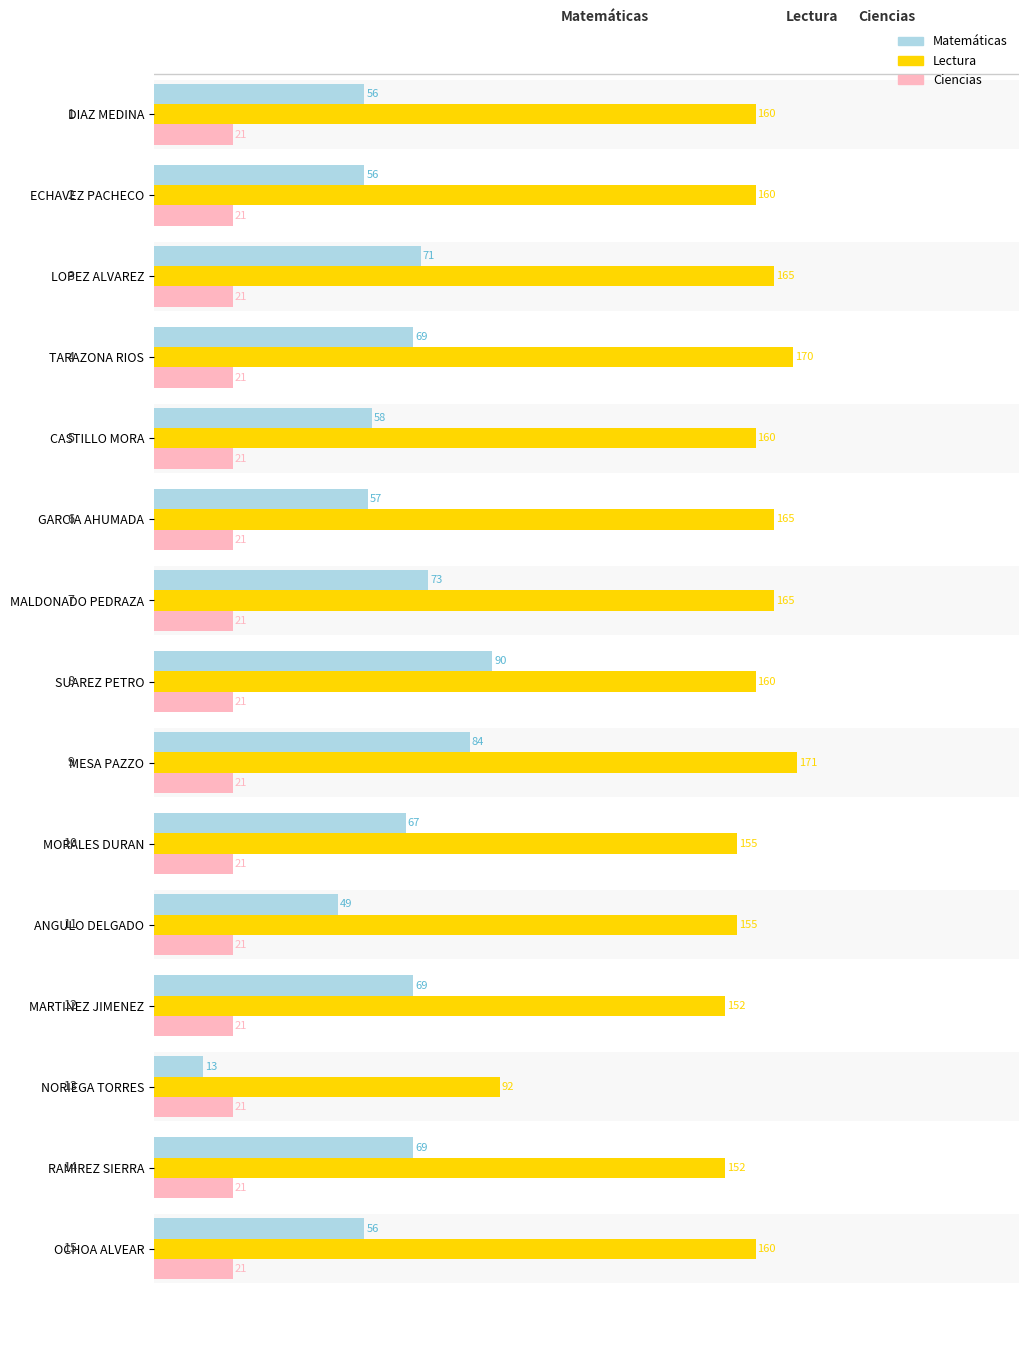

What are all the series names shown in the legend?

Matemáticas, Lectura, Ciencias